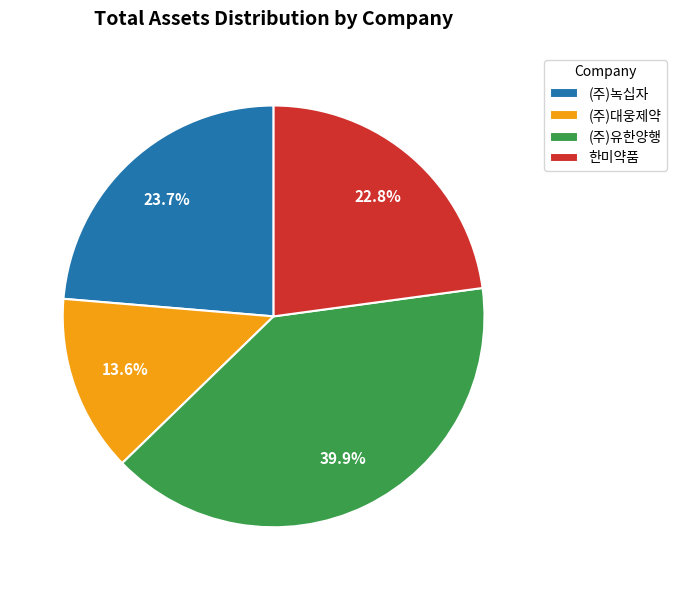

Approximately how many times larger is the value at 한미약품 compared to (주)녹십자?

1.0